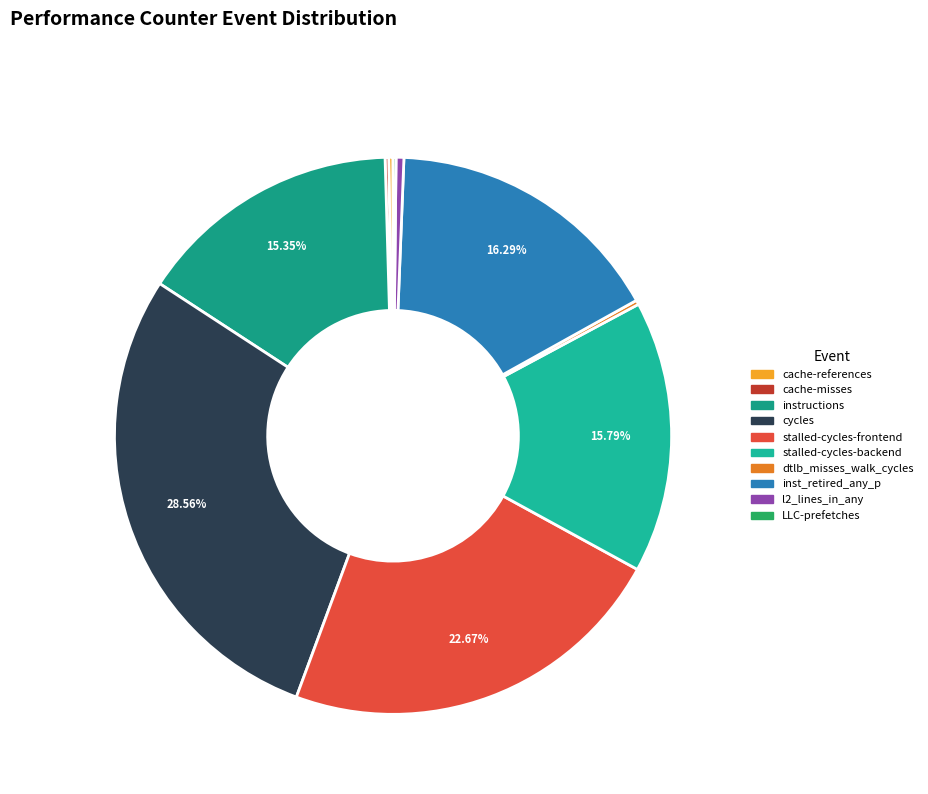

Count the number of slices in the pie.

10